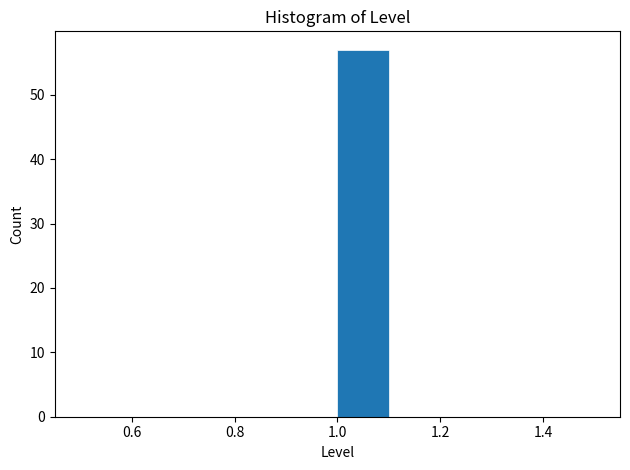

Reading left to right, transcribe this chart: for each bar, give the range it covers on the x-axis and its height. The values are not printed on the chart, so give them approximately, as read against the axis.

0.5 to 0.6: 0
0.6 to 0.7: 0
0.7 to 0.8: 0
0.8 to 0.9: 0
0.9 to 1.0: 0
1.0 to 1.1: 57
1.1 to 1.2: 0
1.2 to 1.3: 0
1.3 to 1.4: 0
1.4 to 1.5: 0